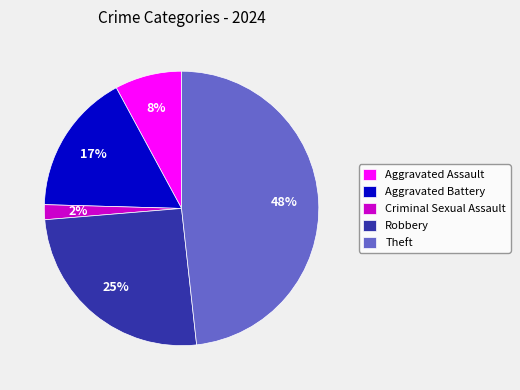

To the nearest percent, what is the combined percentage of Theft and Aggravated Assault?

56%